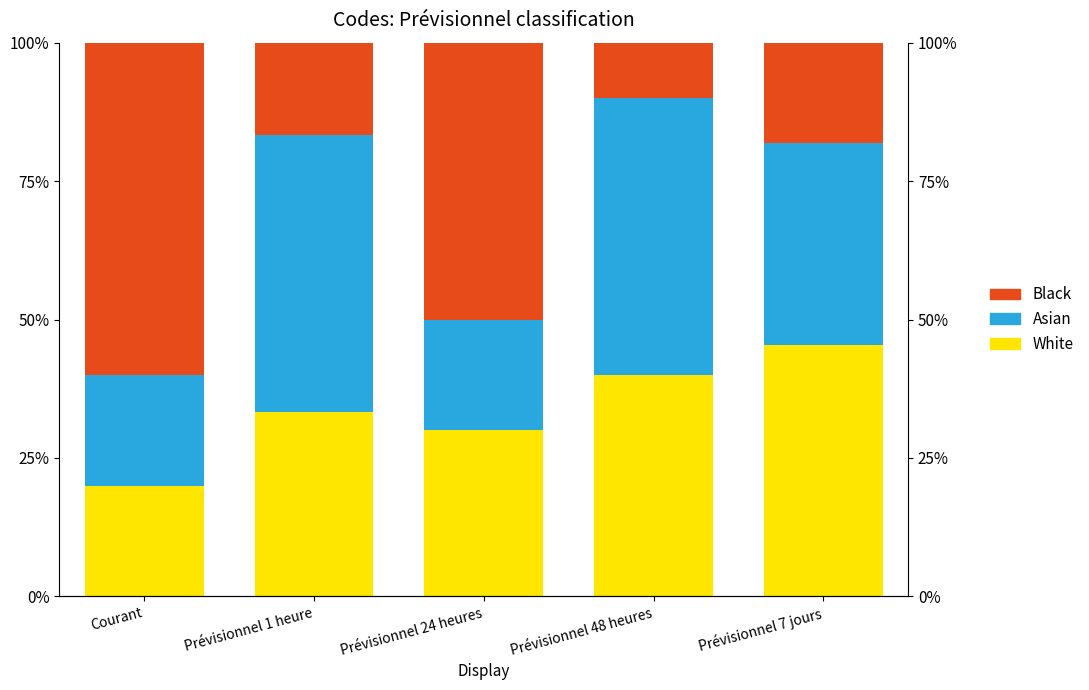

The Asian series shows 20.0 at Prévisionnel 7 jours. True or false?

False